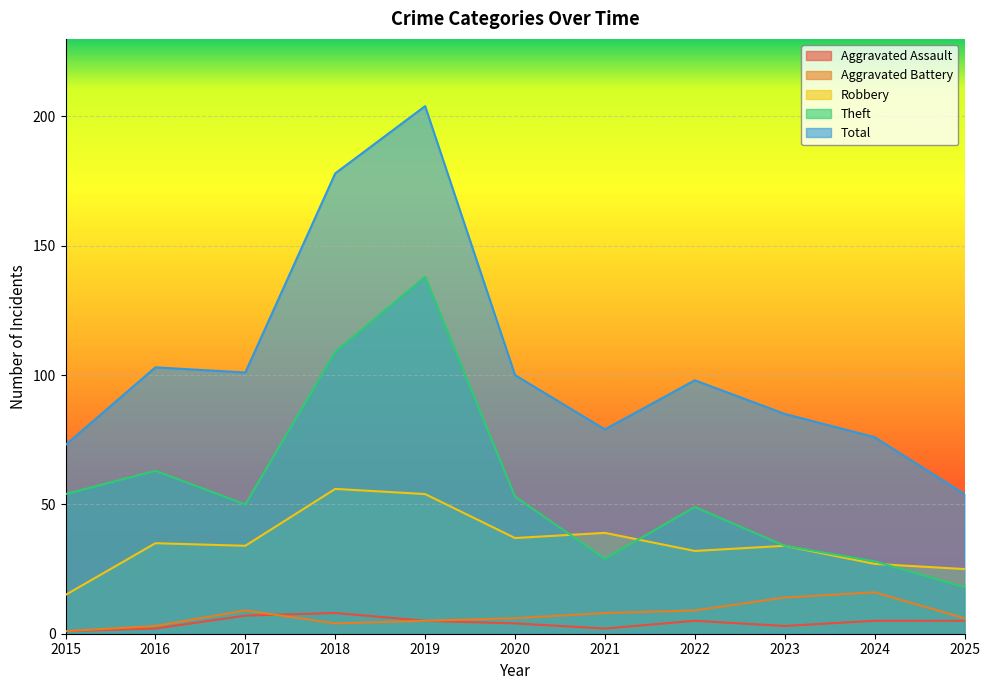

Rank the categories by Total value from highest to lowest.

2019, 2018, 2016, 2017, 2020, 2022, 2023, 2021, 2024, 2015, 2025